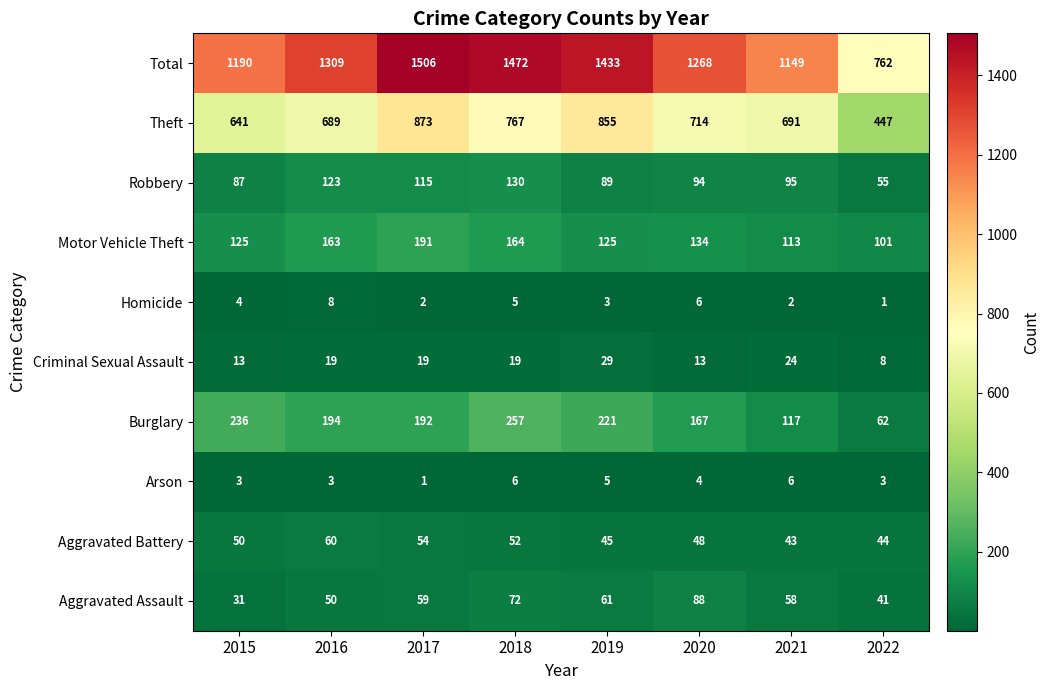

Is it true that Homicide equals 3 at 2021?

False